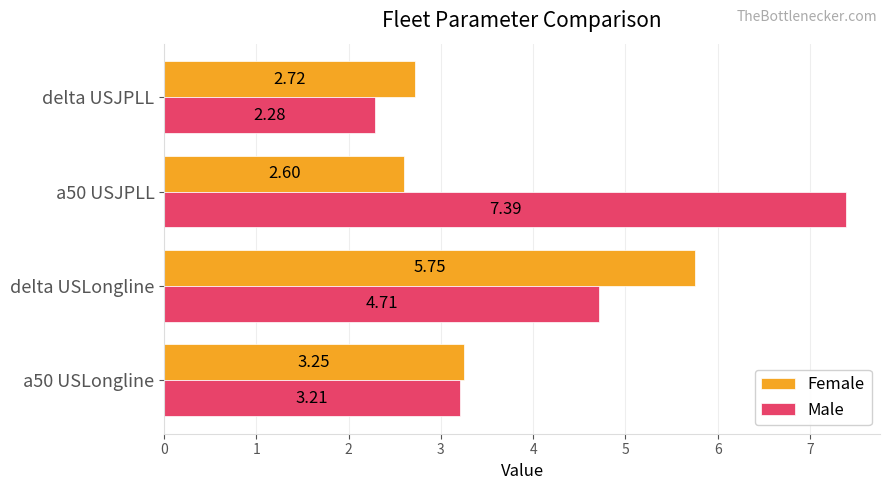

Between a50 USLongline and a50 USJPLL, which series saw the biggest shift?

Male